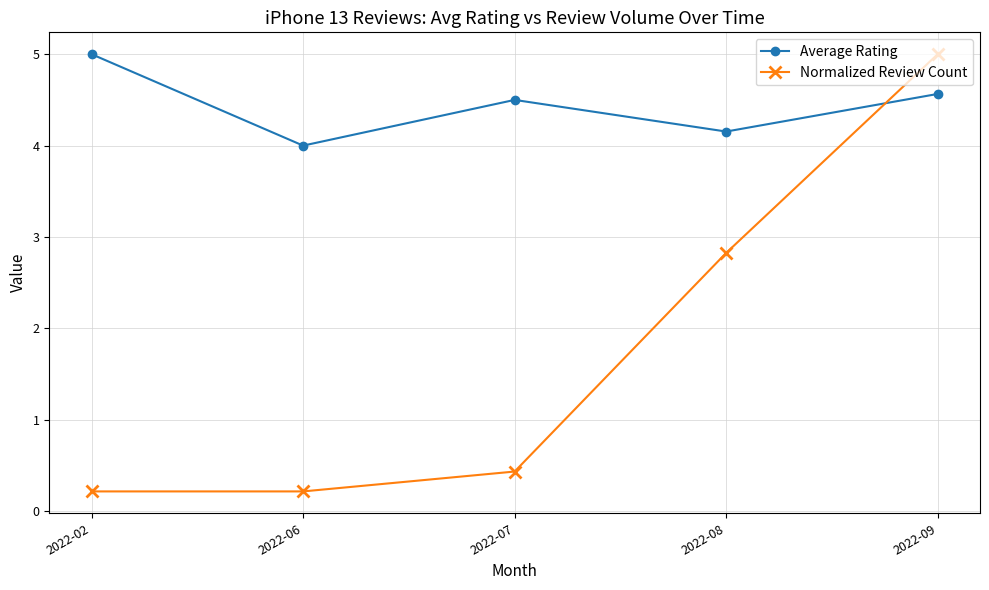

What is the lowest value of the Average Rating series?

4.0